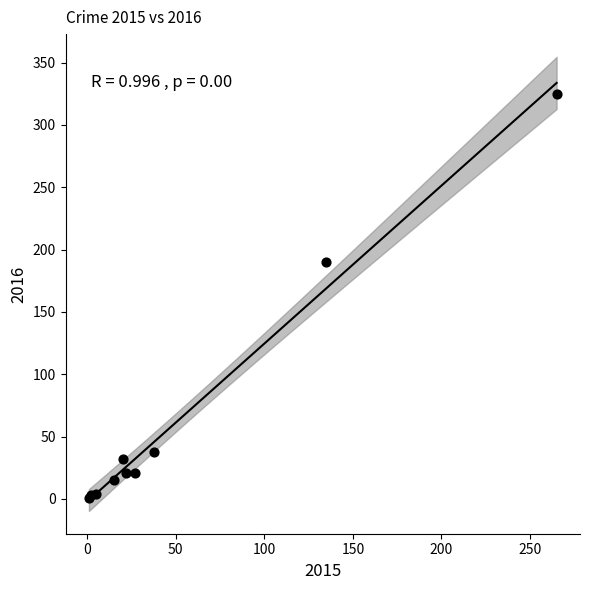

What Y value in the scatter plot is closest to 163?

190